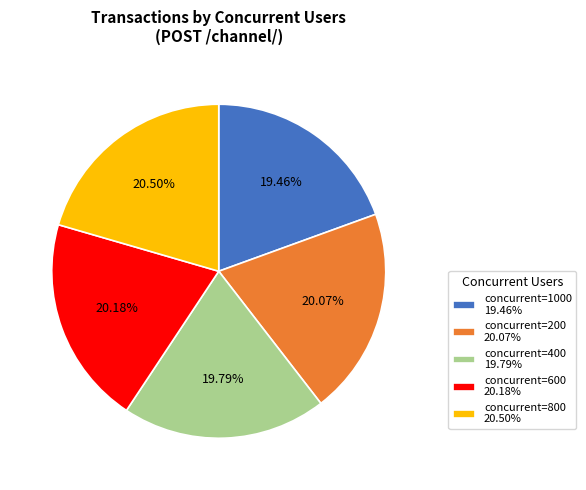

Combined, do concurrent=800 20.50% and concurrent=600 20.18% account for over 50%?

No